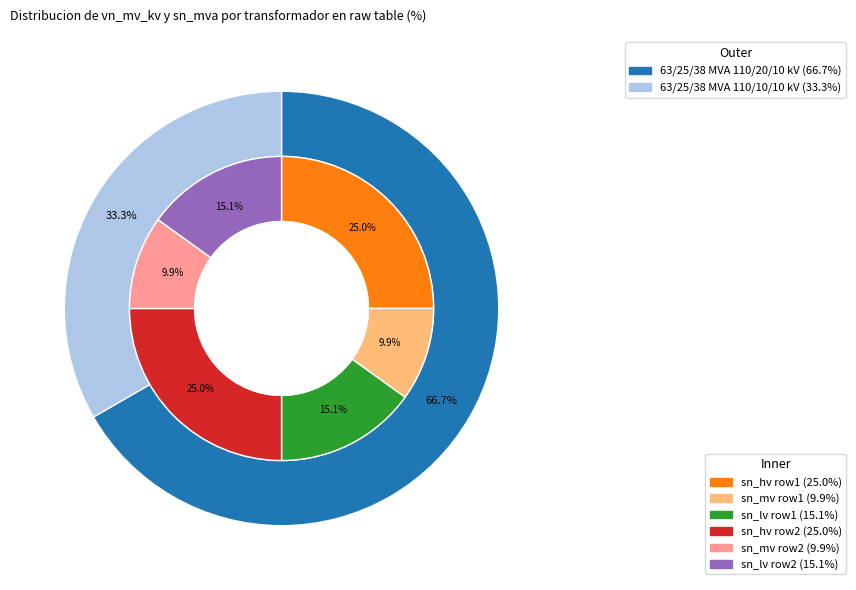

What percentage do 63/25/38 MVA 110/10/10 kV and 63/25/38 MVA 110/20/10 kV together represent?

100.0%